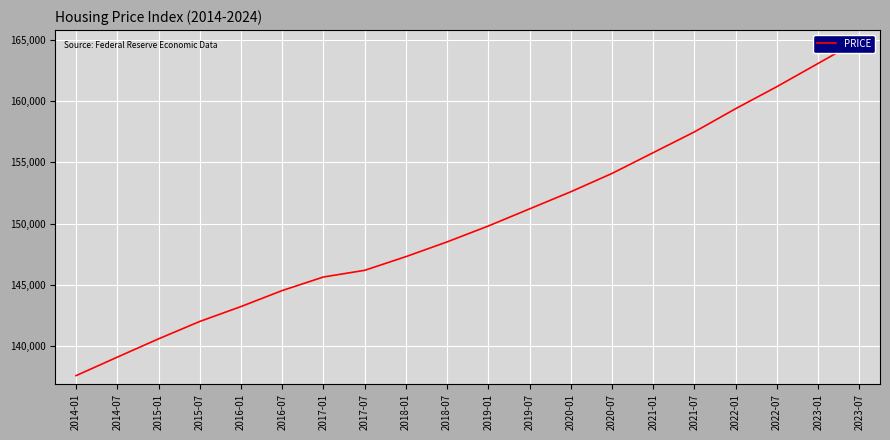

Reading right to left, transcribe all the data shown in this chart.

165000	163100	161200	159400	157500	155800	154100	152600	151200	149800	148500	147293	146174	145628	144520	143210	141991	140568	139073	137561